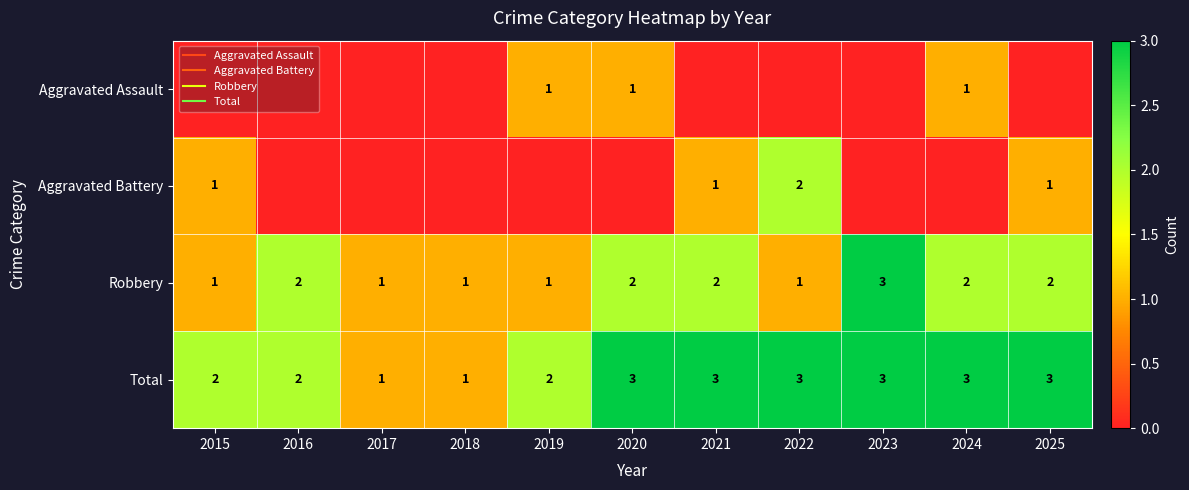

Between 2024 and 2023, which is larger?

2024